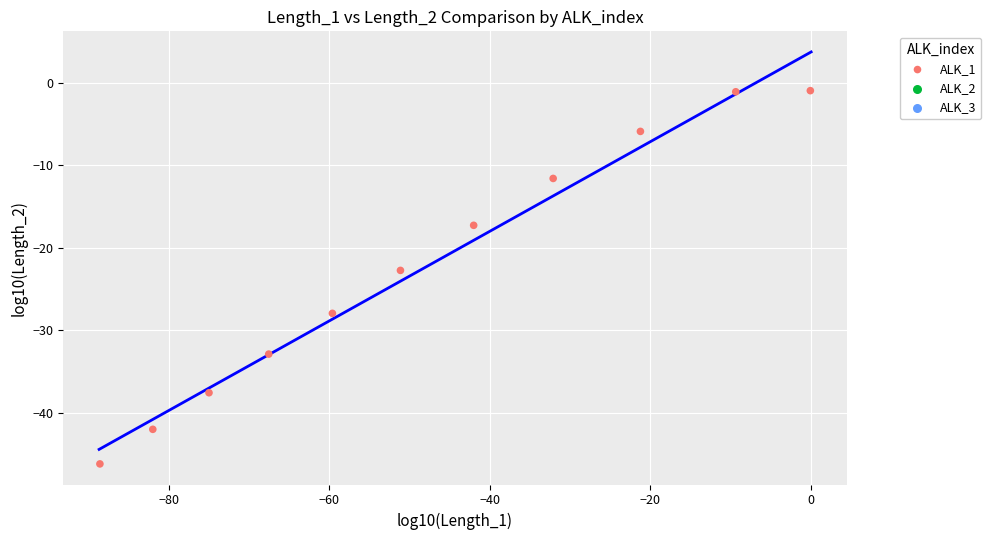

What is the average Y value?

-22.4